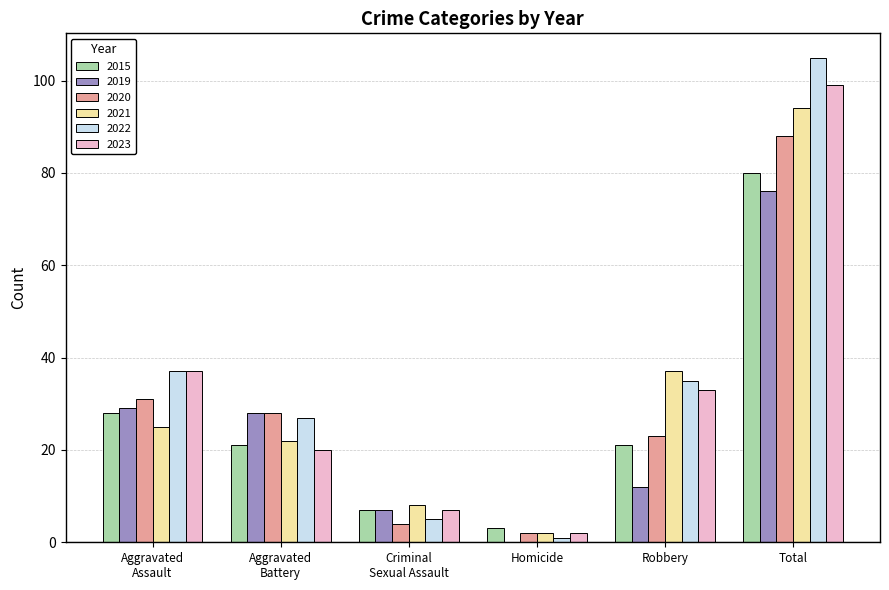

Between Robbery and Total, which series saw the biggest shift?

2022